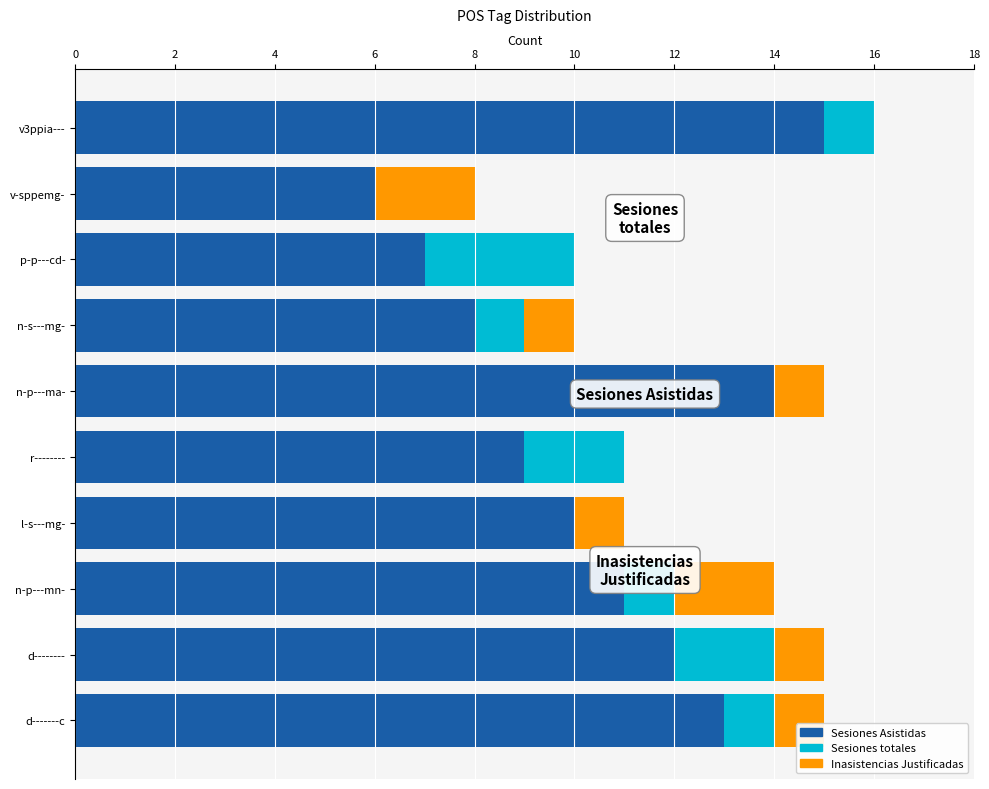

What is the sum of all Sesiones Asistidas values?

105